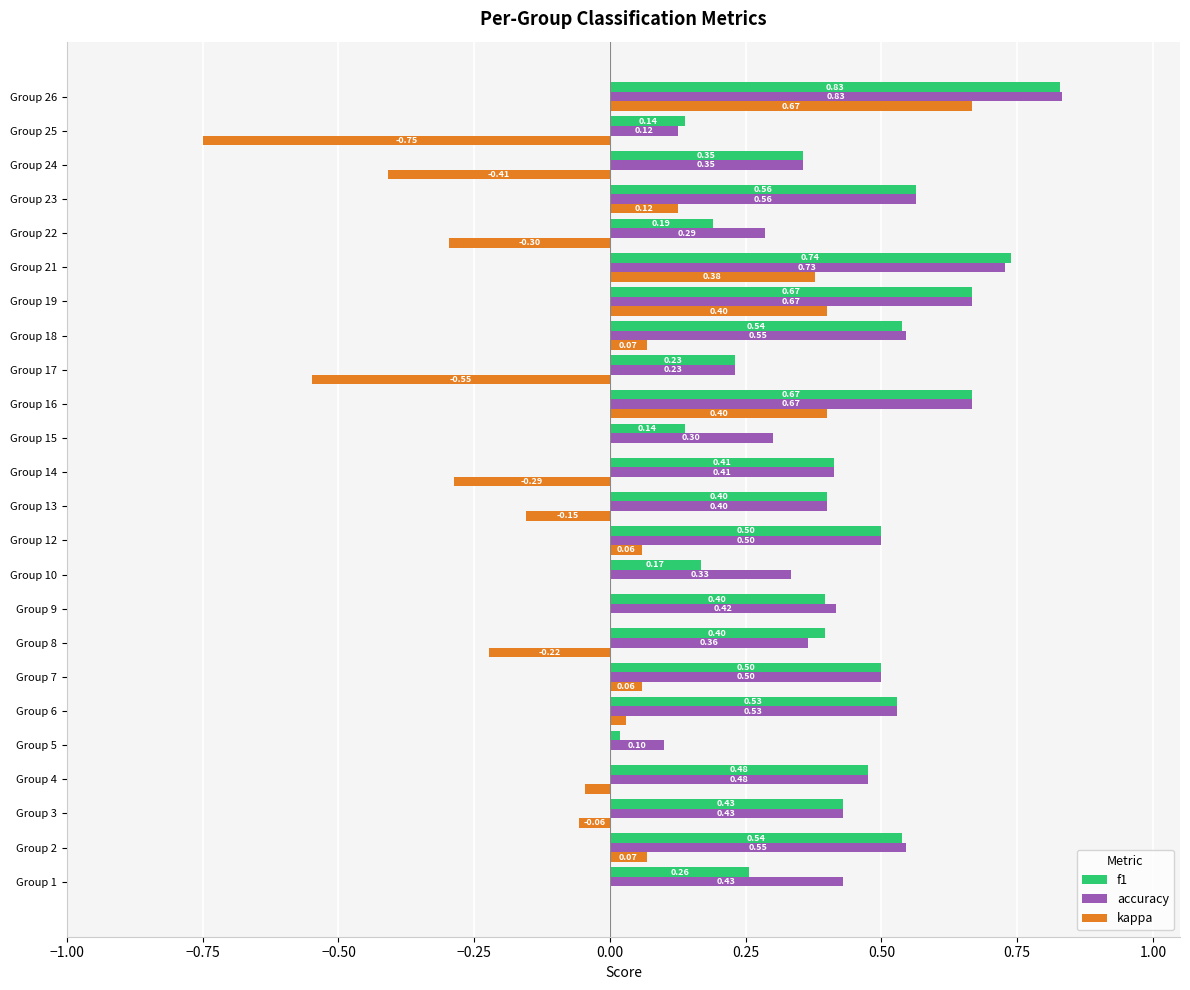

What is the sum of the accuracy values at Group 1 and Group 12?

0.9